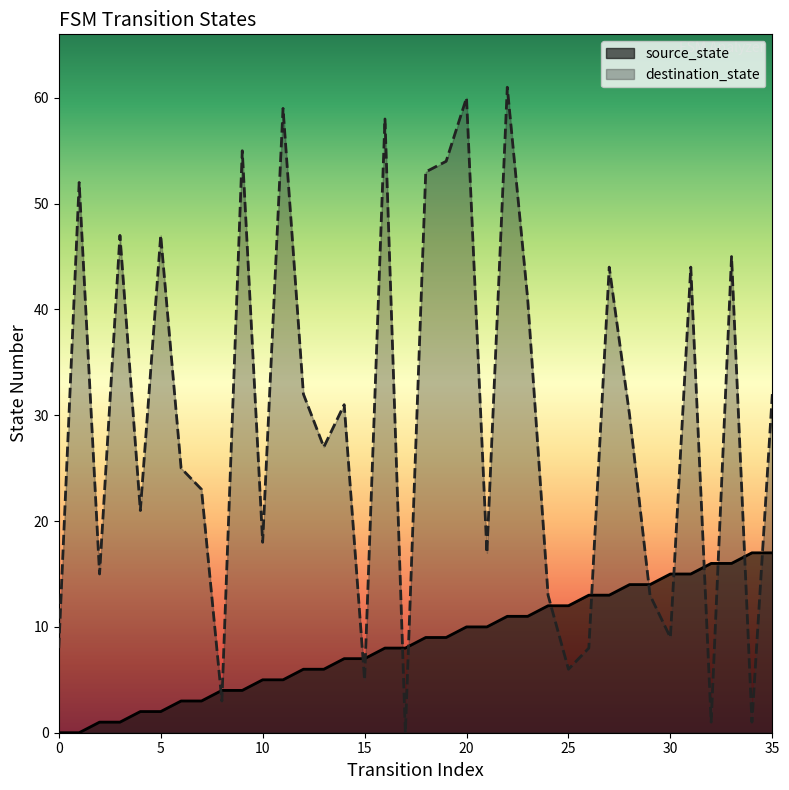

Which series has the largest total across all categories?

destination_state